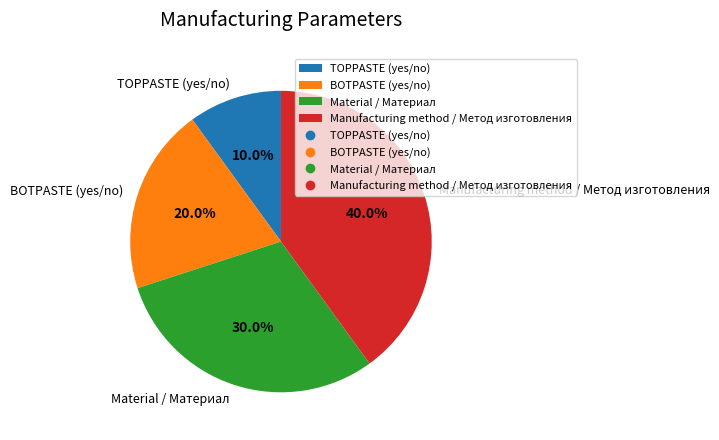

How many slices are in this pie chart?

4